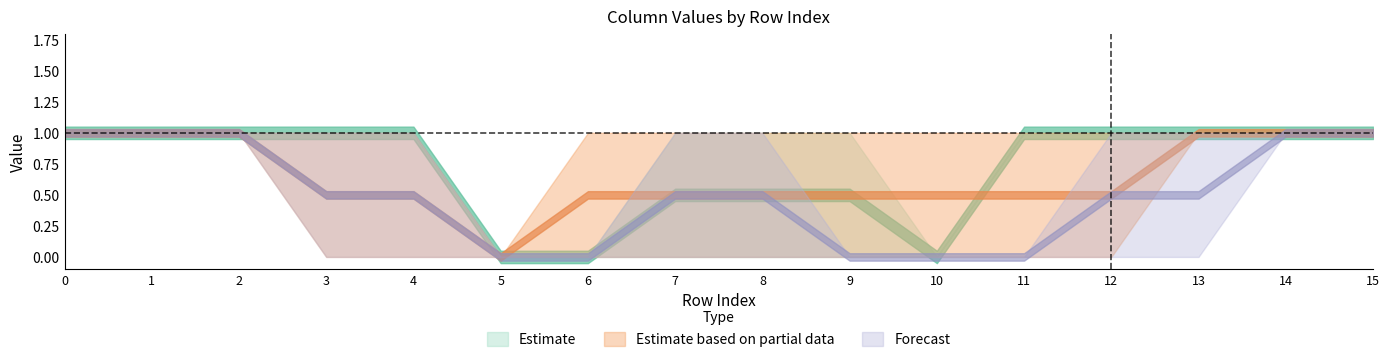

The col_1 series shows 0 at 5. True or false?

True